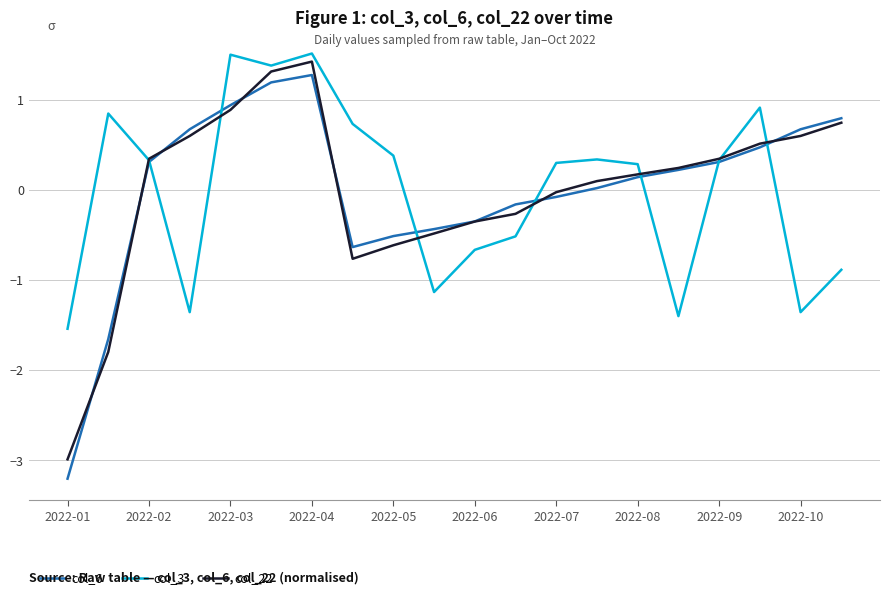

What is the difference between the maximum and minimum values in the col_6 series?

4.5